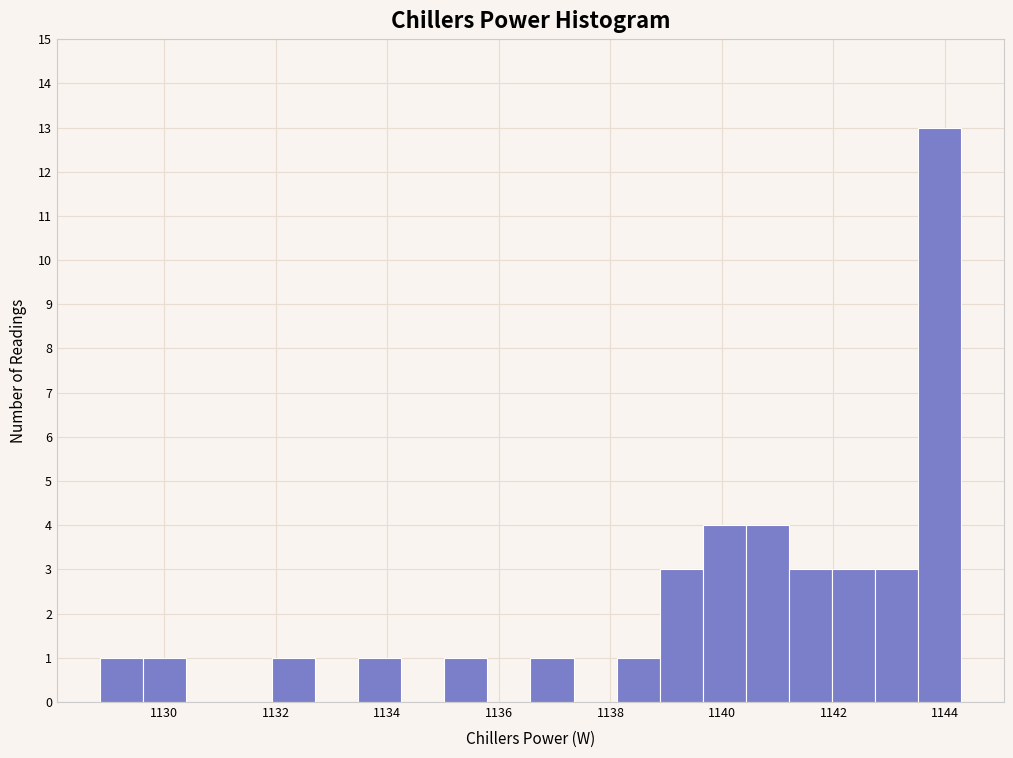

Read against the x-axis, roughly where is the centre of the tallest bar?

1143.8